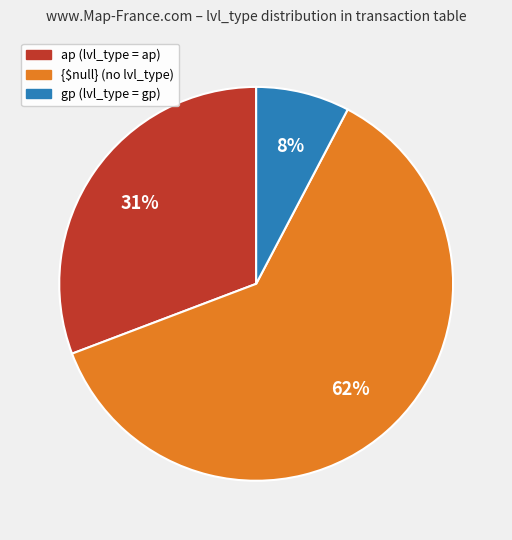

How many slices are in this pie chart?

3